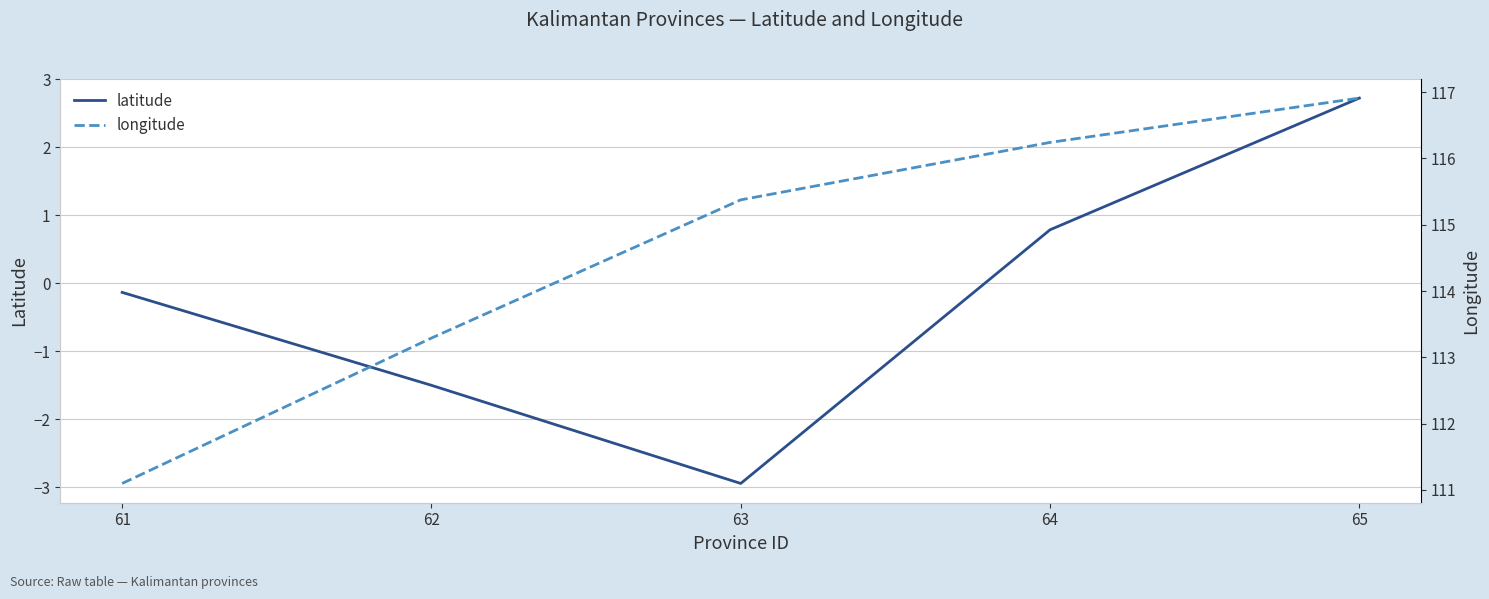

True or false: latitude and longitude intersect in this chart.

False